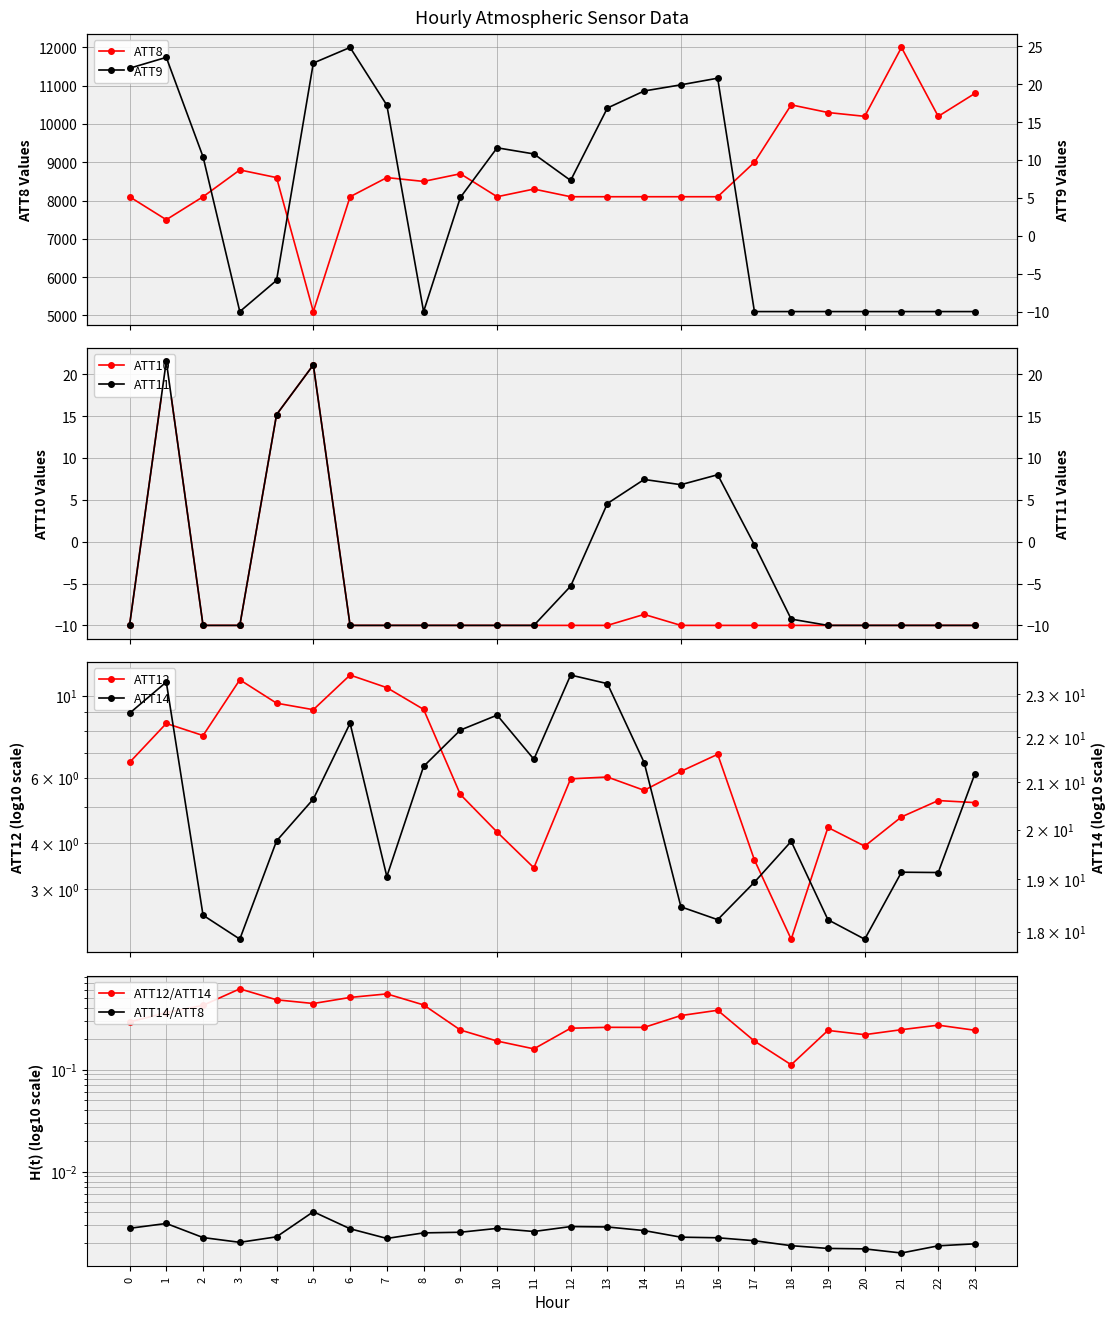

Is the value of ATT12 at 7 greater than the value of ATT11 at 5?

No